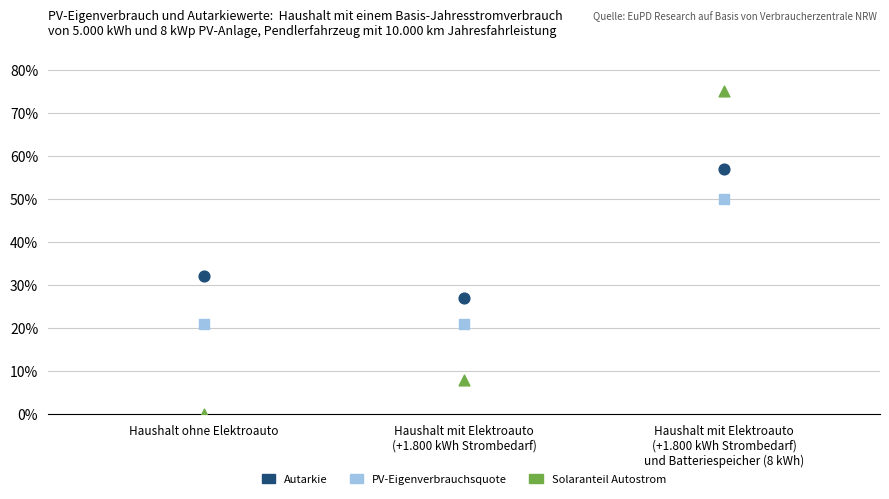

What are all the series names shown in the legend?

Autarkie, PV-Eigenverbrauchsquote, Solaranteil Autostrom